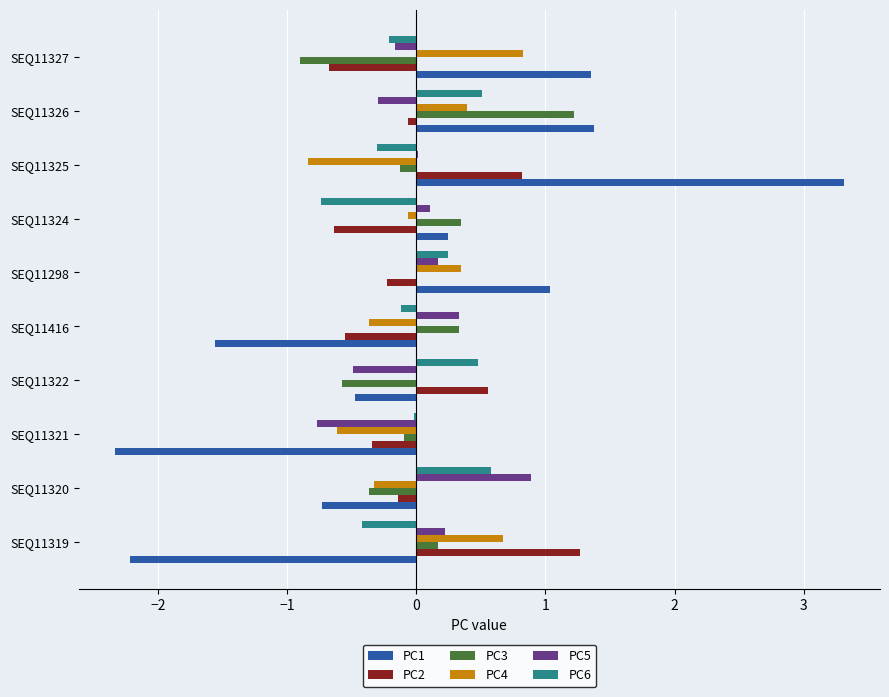

How many values in the PC1 series exceed 0?

5